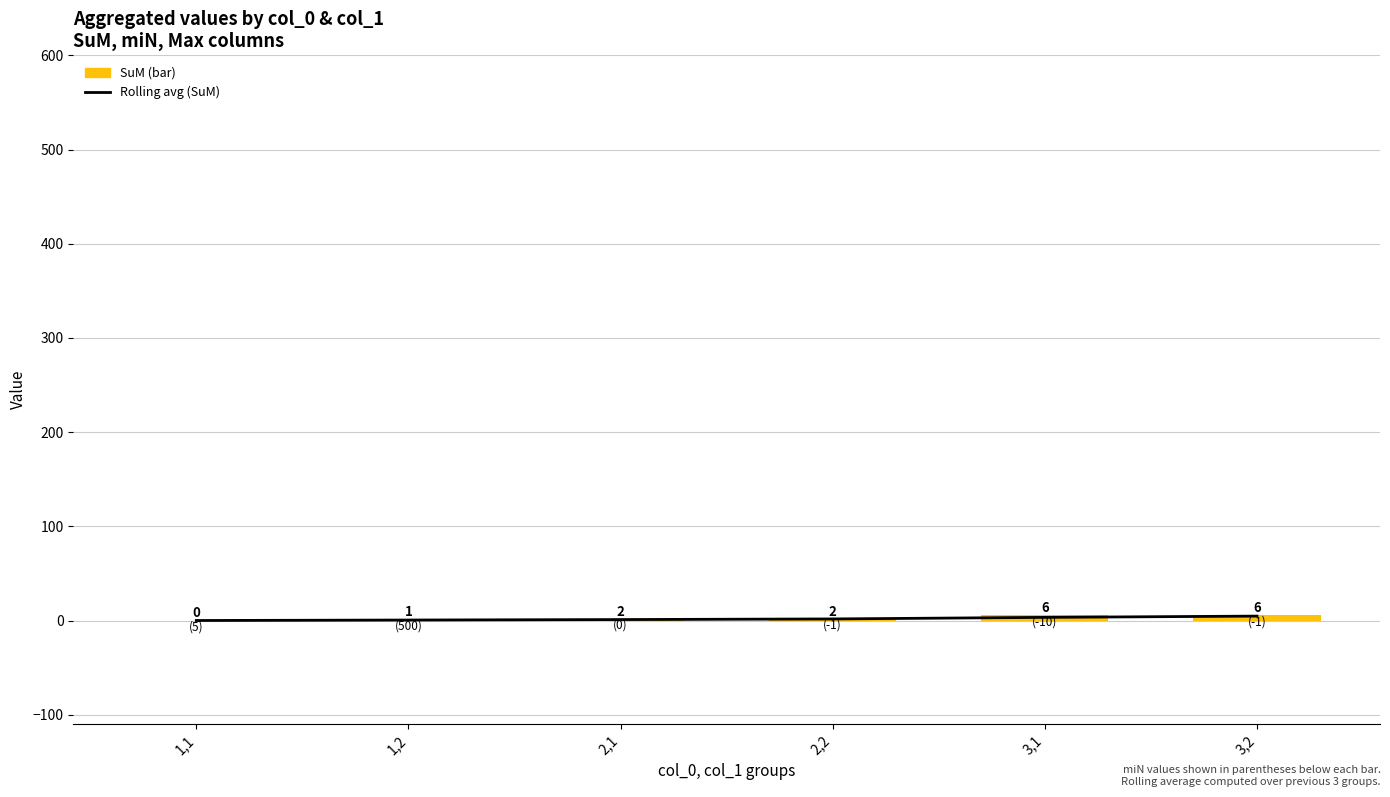

Which series has the largest range (max minus min)?

SuM